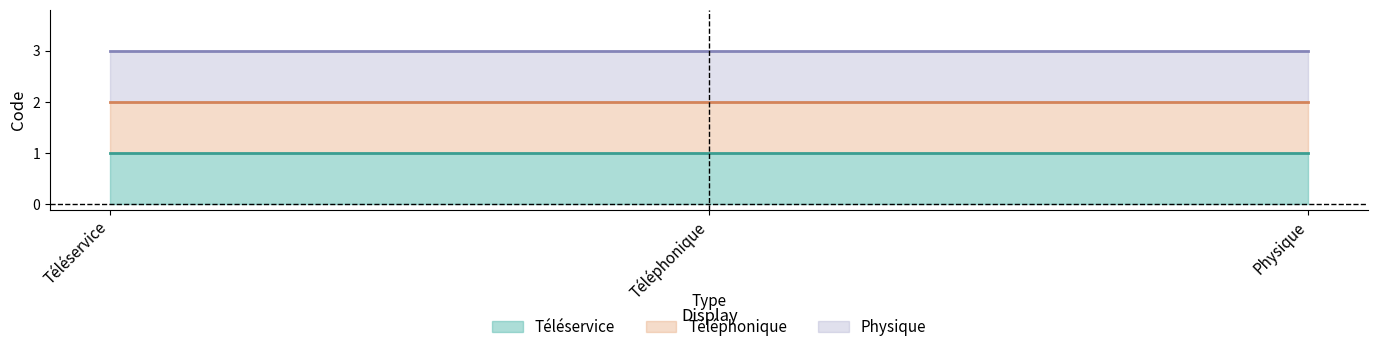

What are all the series names shown in the legend?

Téléservice, Téléphonique, Physique